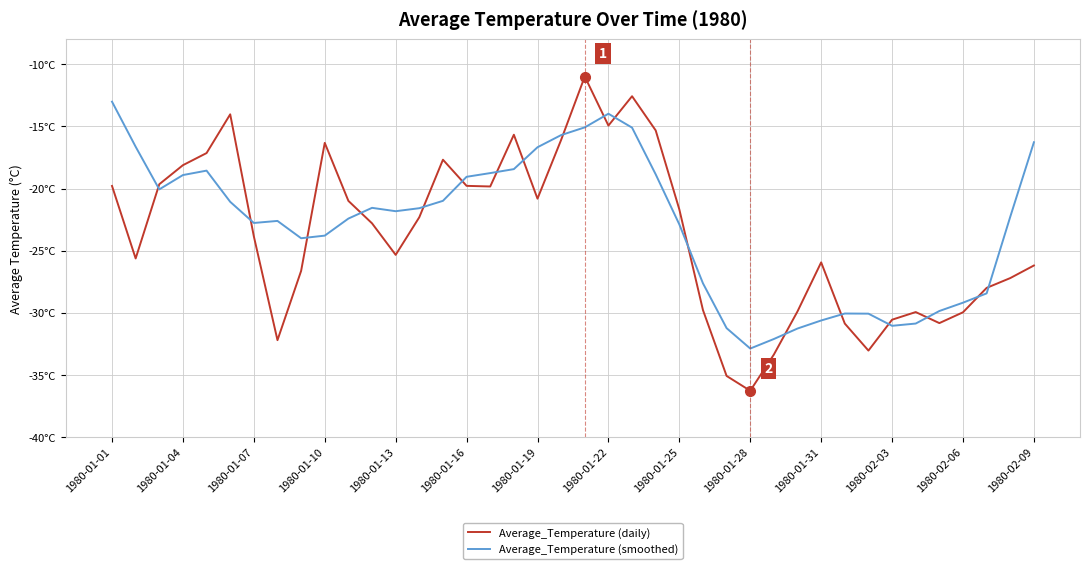

Which label corresponds to the smallest value in the chart?

1980-01-28